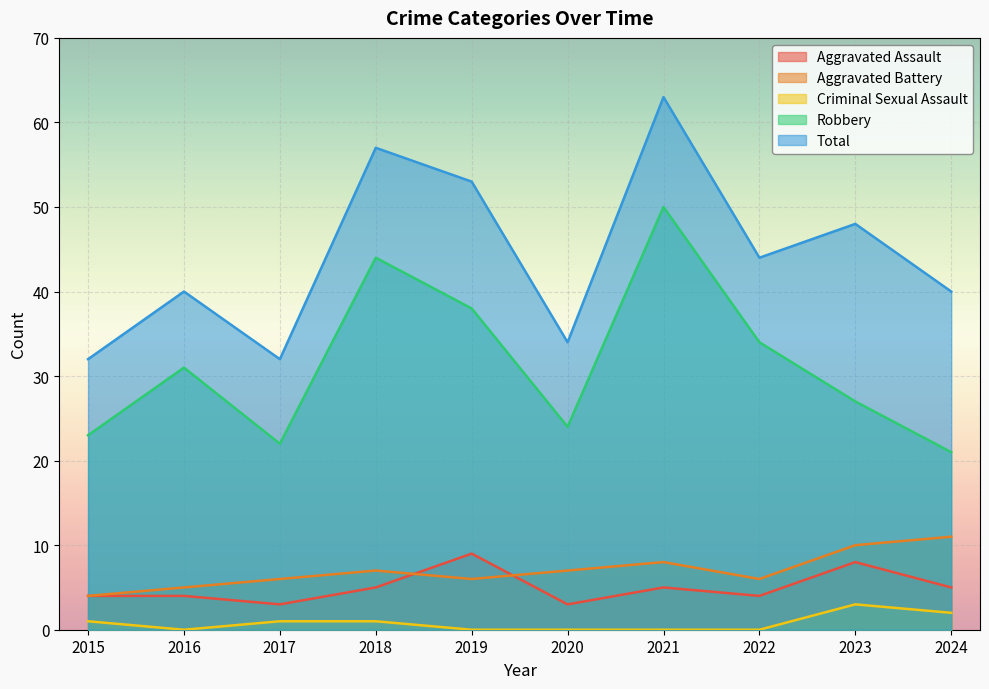

Which series changed the most between 2016 and 2019?

Total